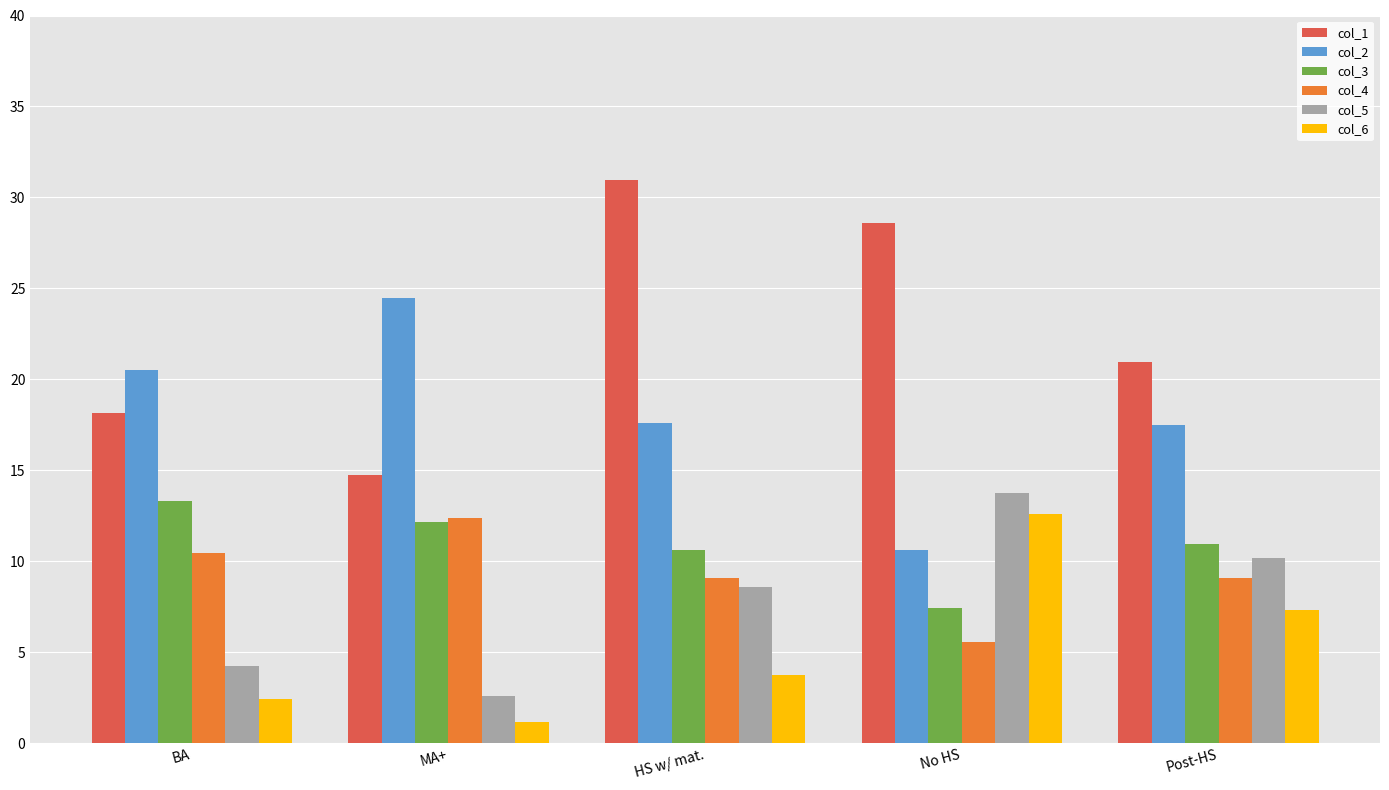

What is the label of the 1st bar from the right?

Post-HS